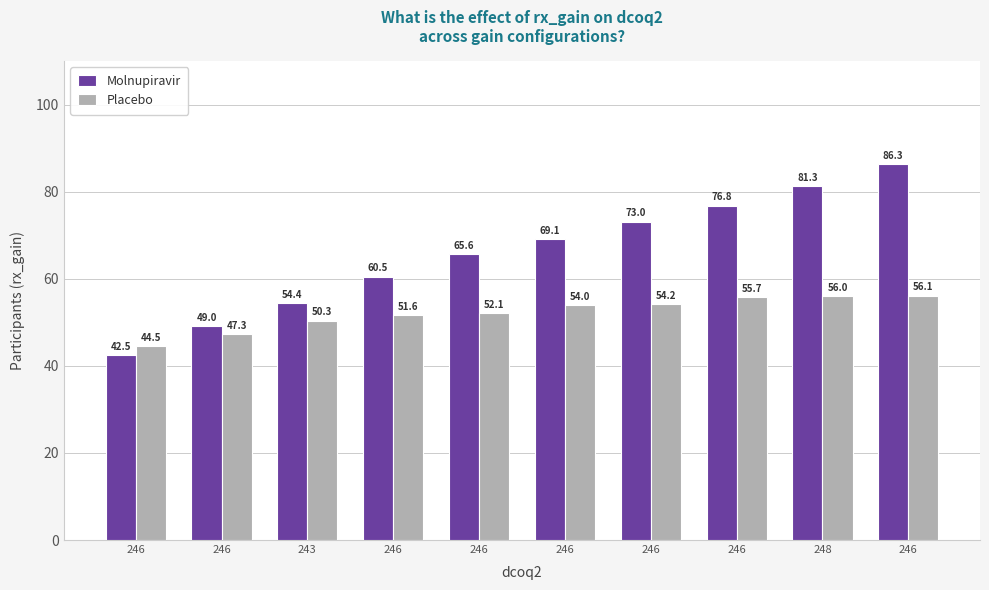

How many bars are there in each group?

2